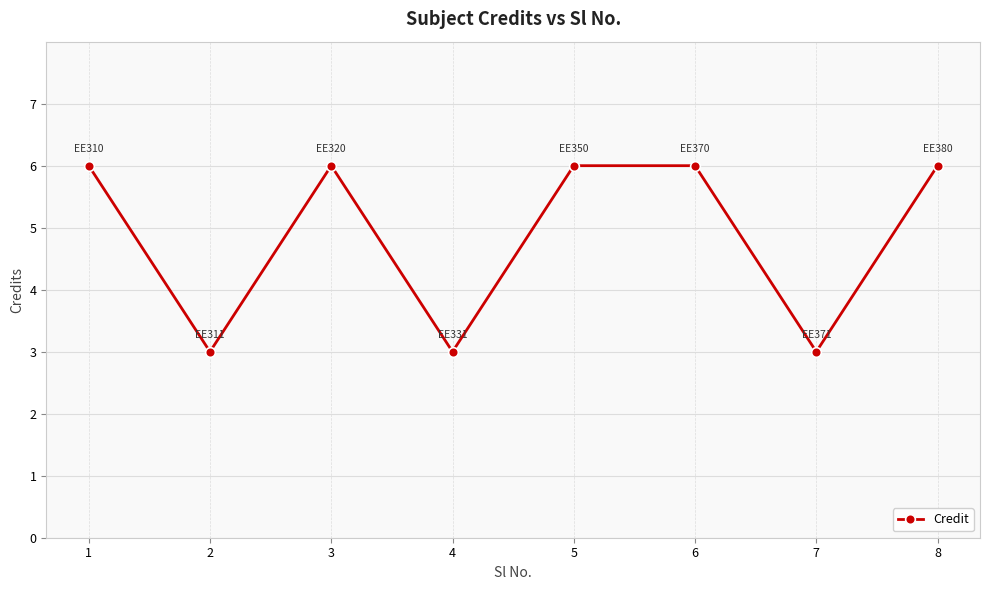

Approximately how many times larger is the value at 8 compared to 5?

1.0